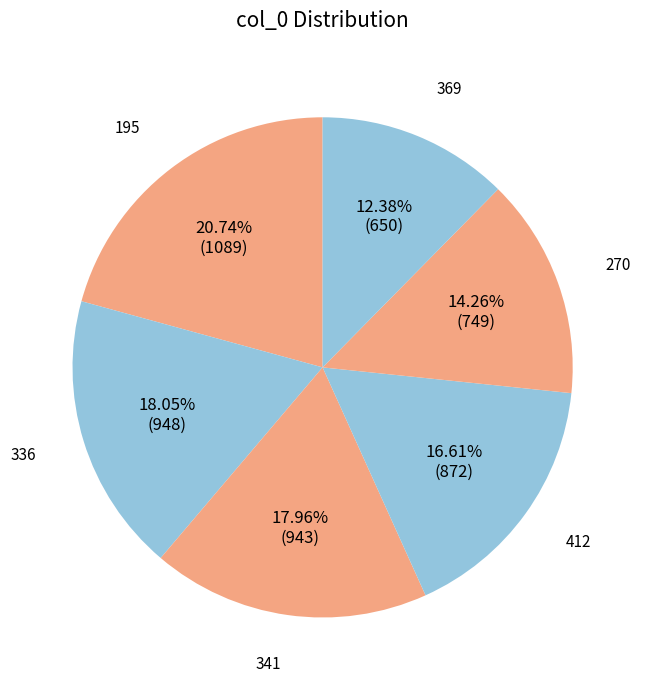

Which category has the smallest portion of the pie?

369